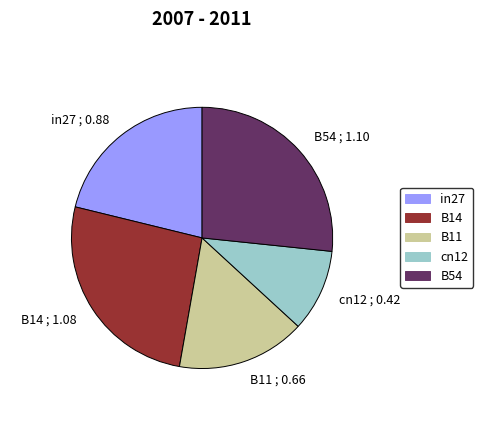

The B14 ; 1.08 slice represents 26% of the pie. True or false?

True